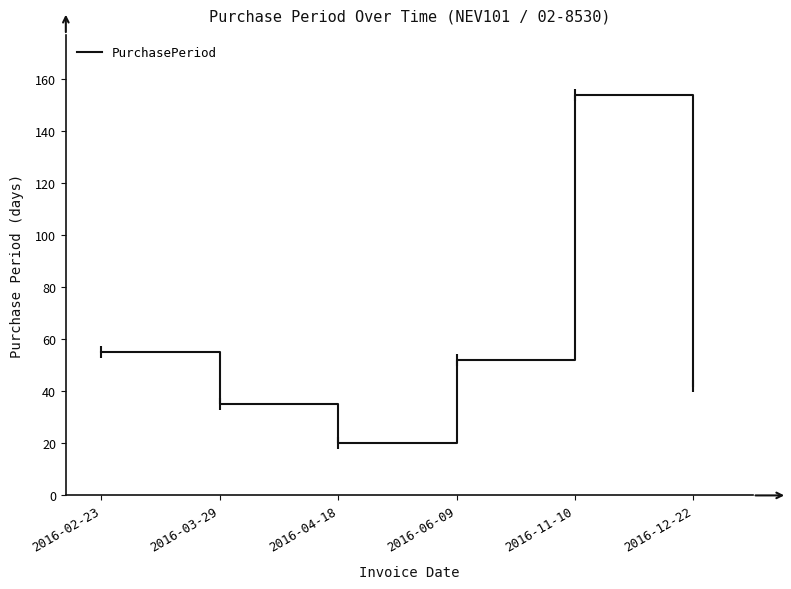

Count the number of categories in the chart.

6